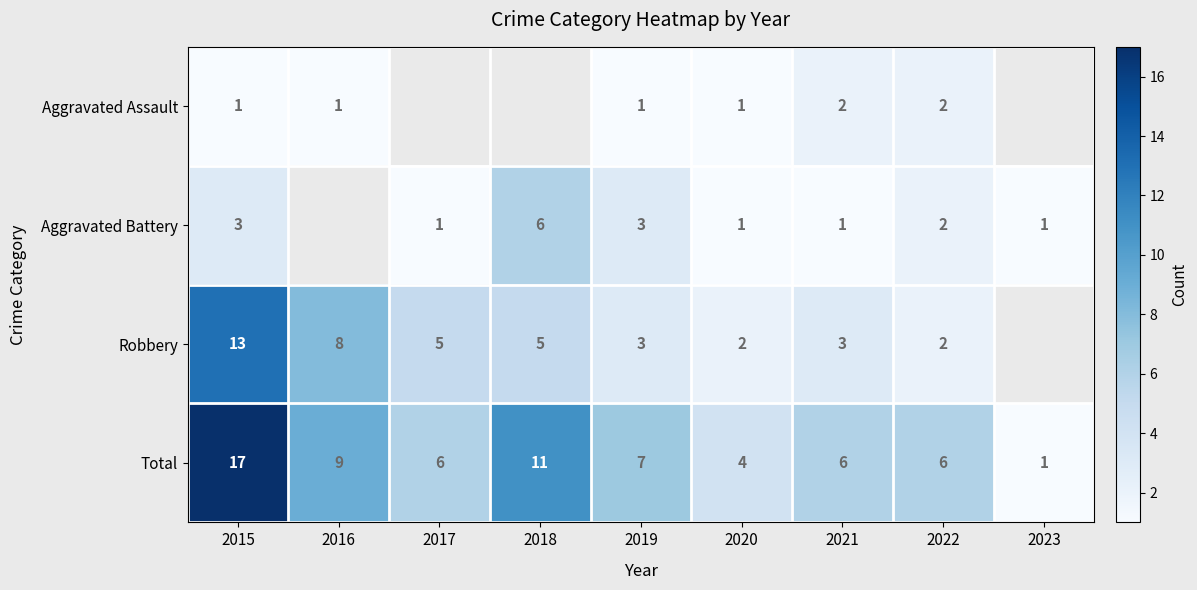

Which category has the highest value across all series?

2015